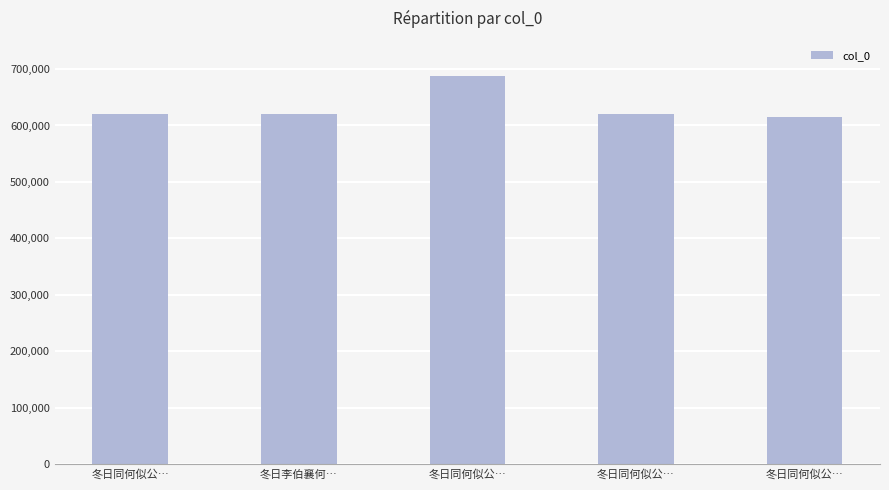

What is the difference between the values at 冬日同何似公… and 冬日同何似公…?

67170